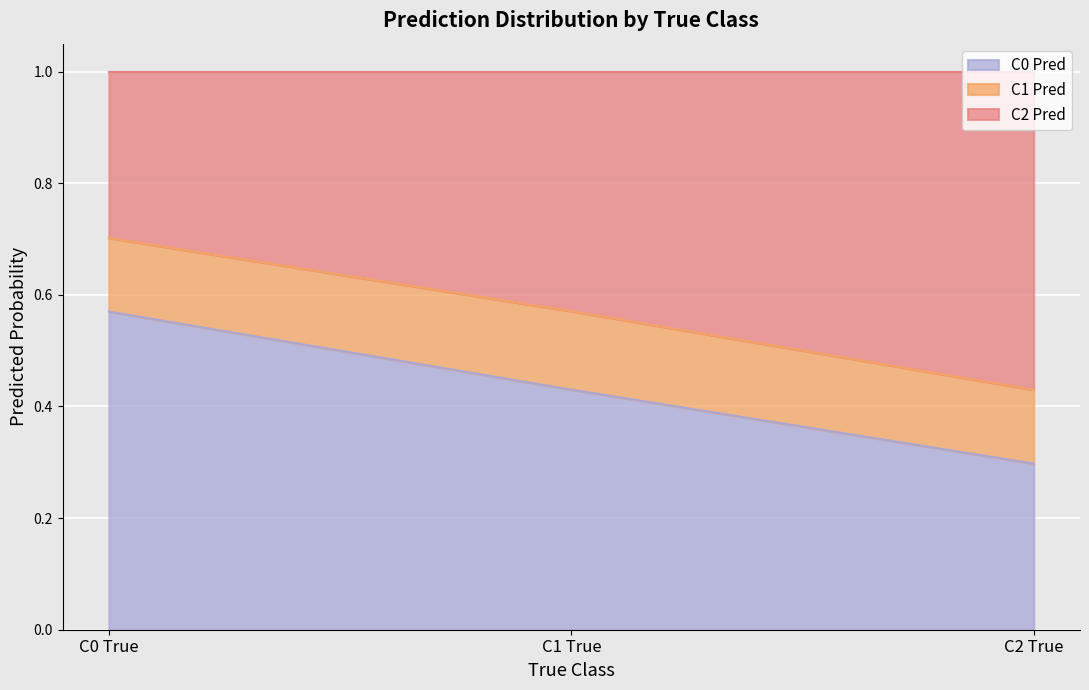

What is the total value across all series at C0 True?

1.0